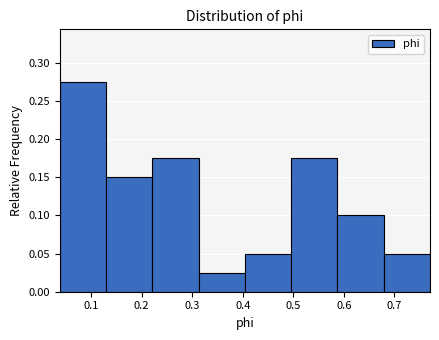

Which range on the x-axis has the tallest bar?

0.04 to 0.13